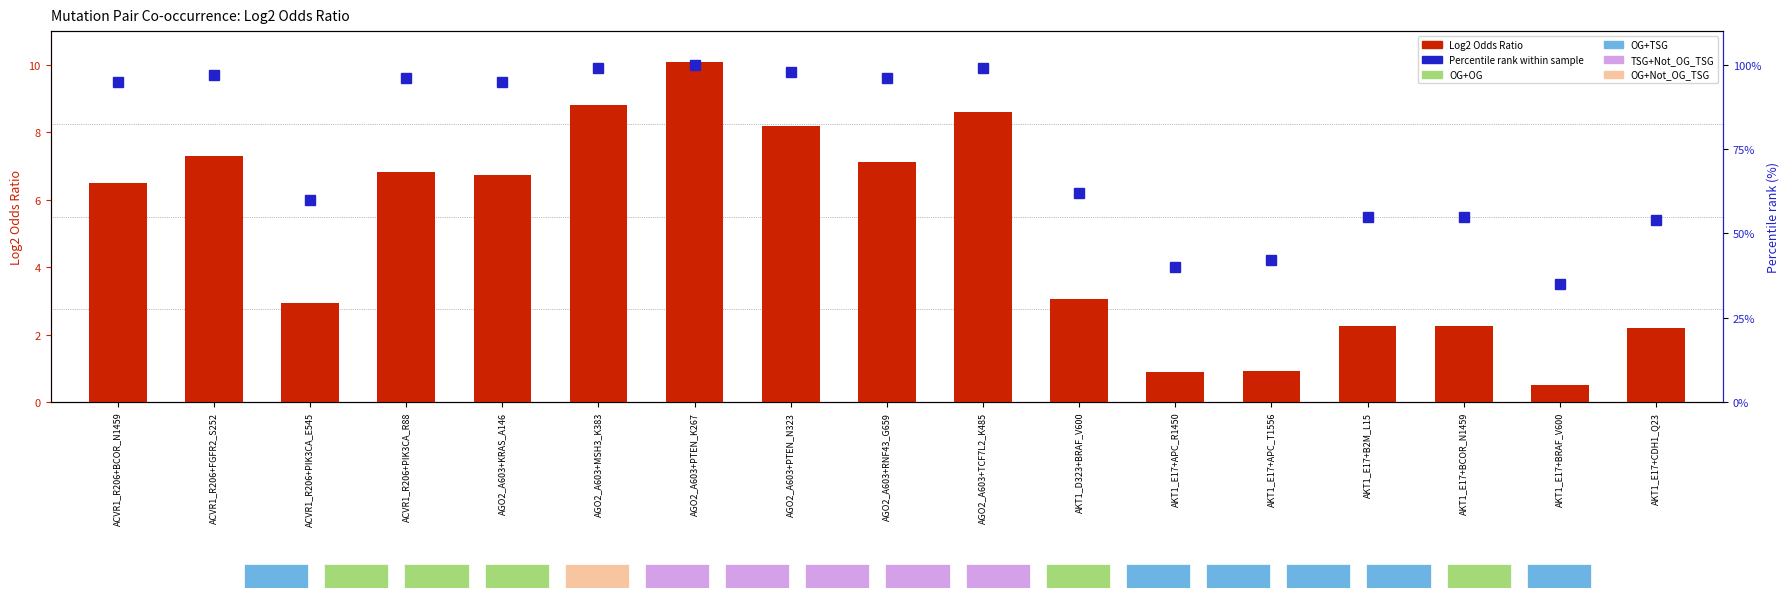

How many data points does each series have?

17